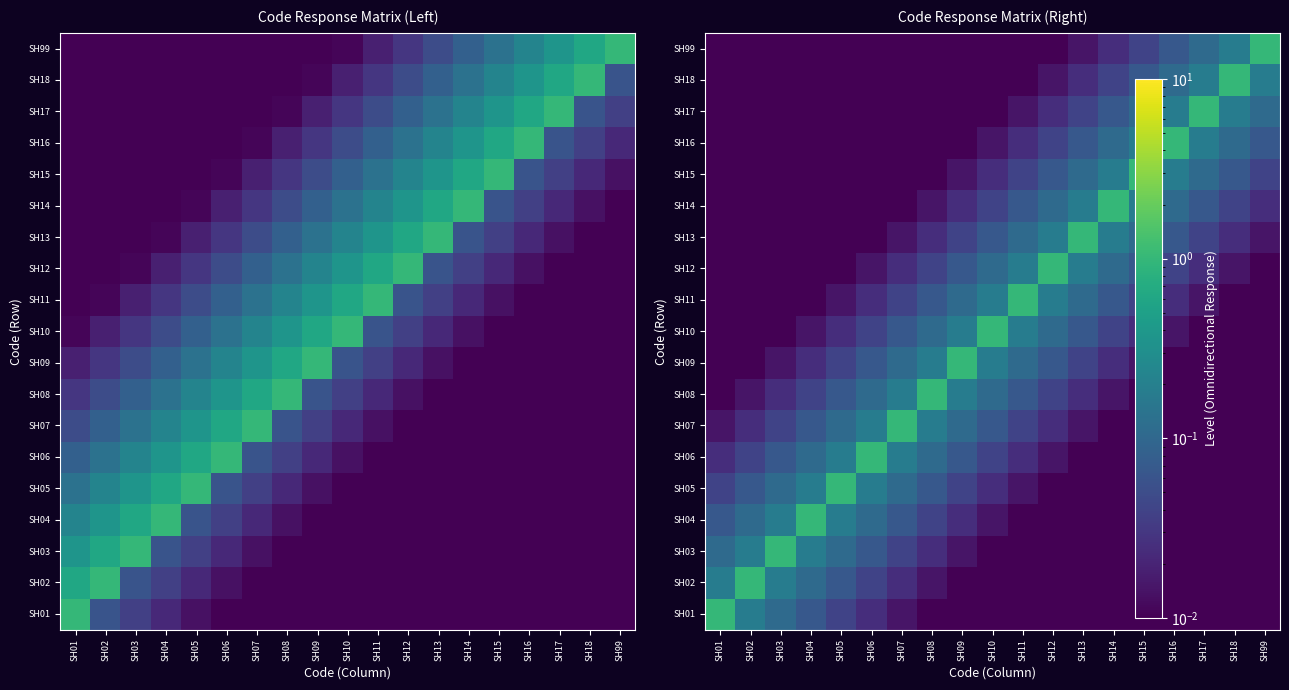

What is the spread (max minus min) of values at SH09?

1.0